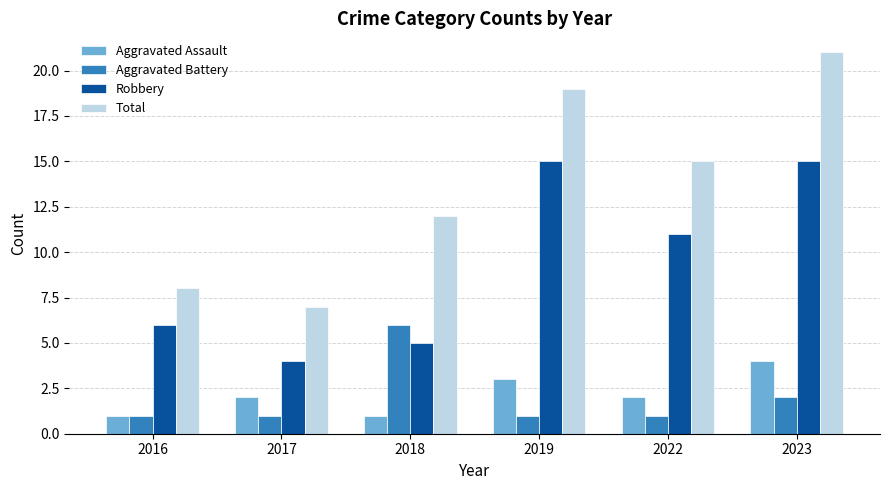

Is it true that Total equals 3 at 2017?

False